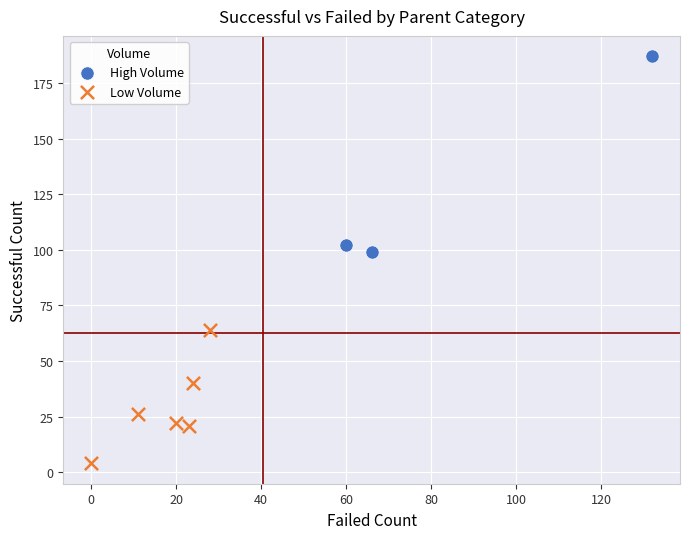

What are all the series names shown in the legend?

High Volume, Low Volume